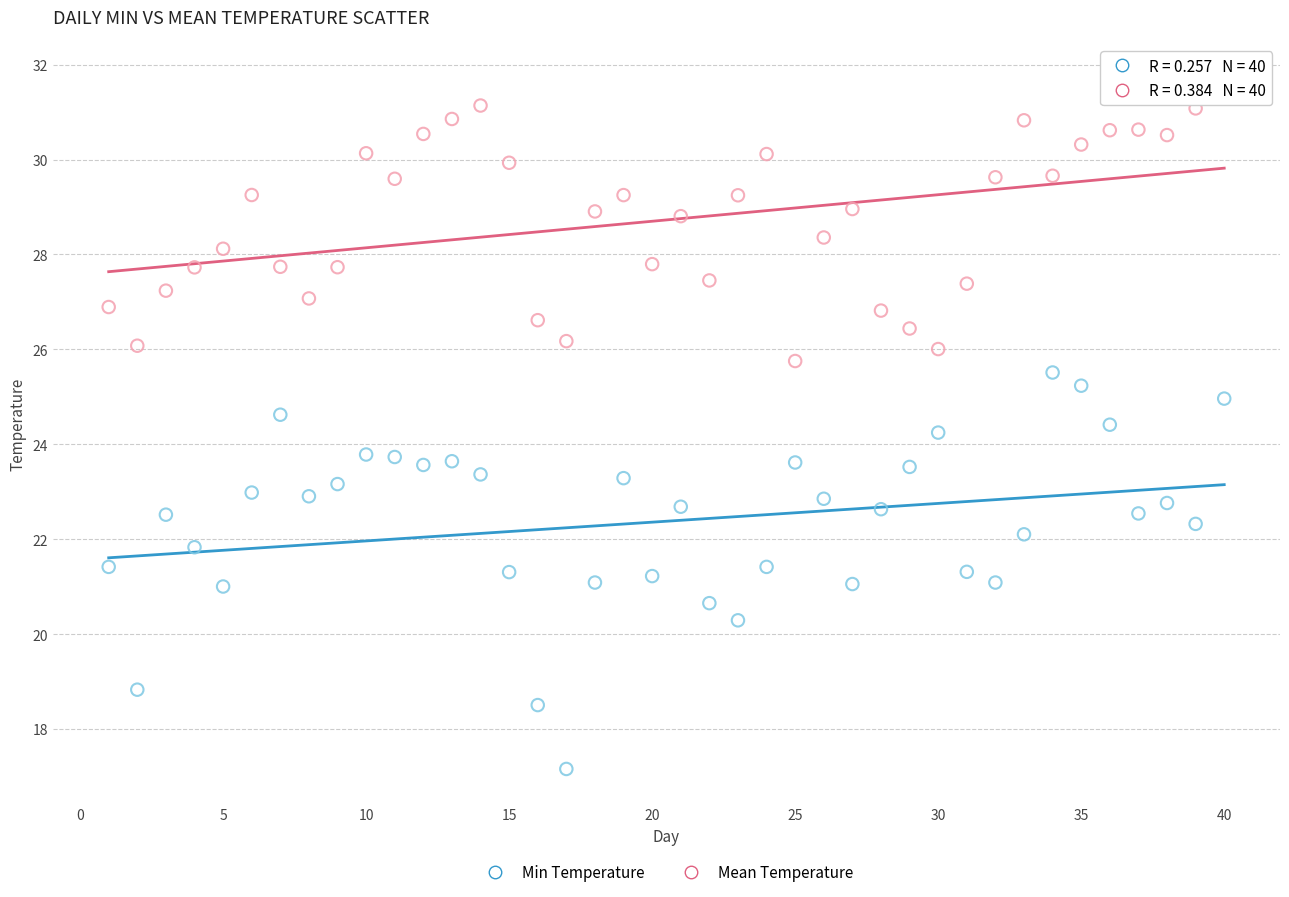

Which series reaches the minimum Y coordinate?

Min Temperature